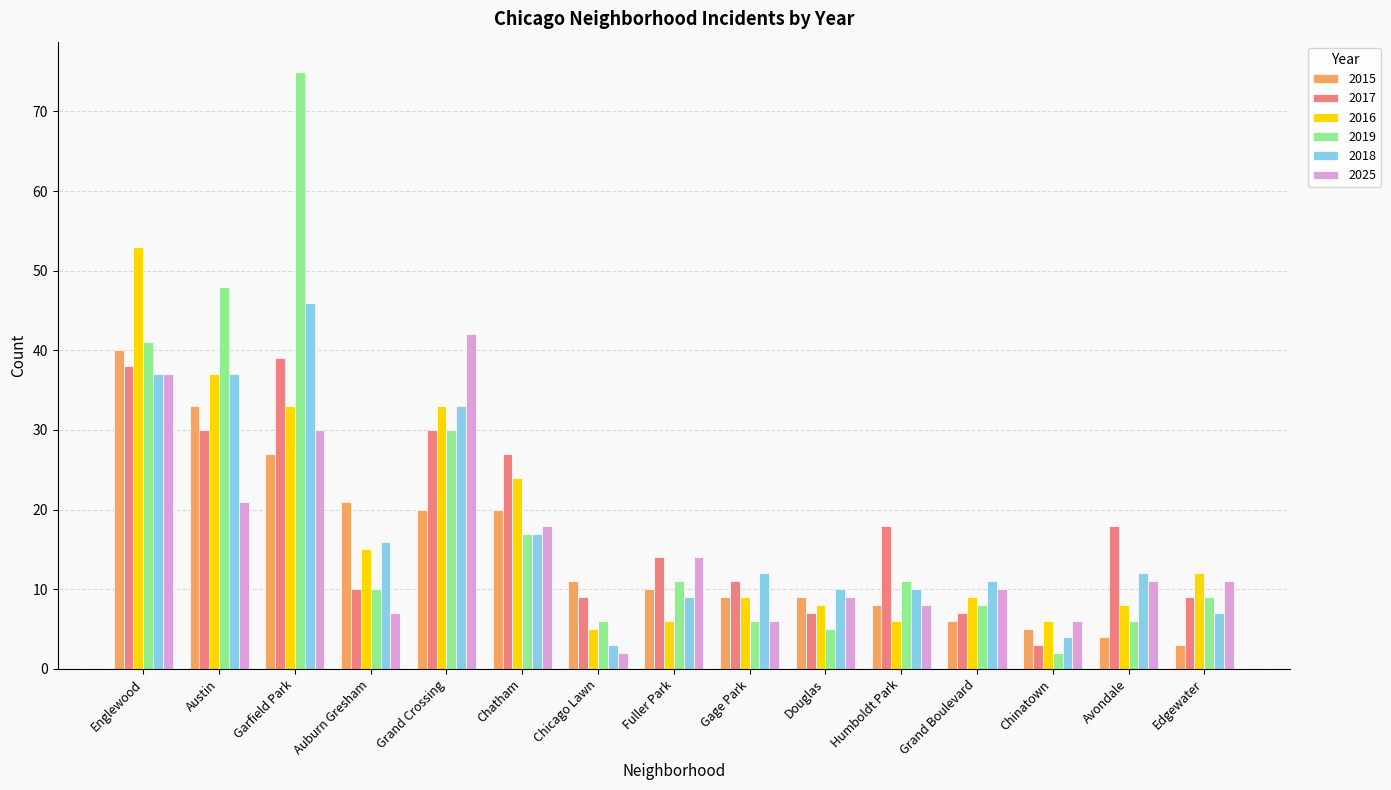

Which series has the widest spread of values?

2019